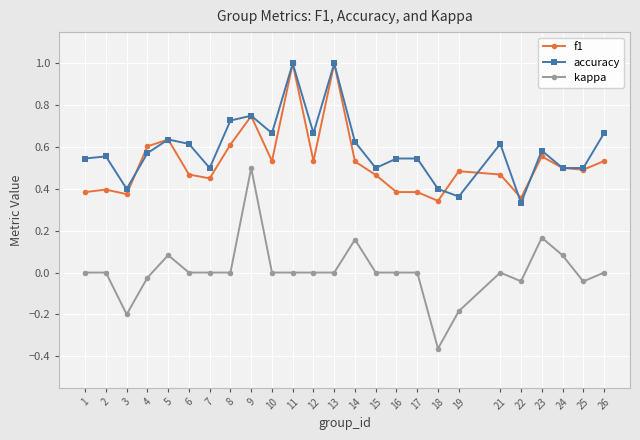

True or false: accuracy and kappa intersect in this chart.

False